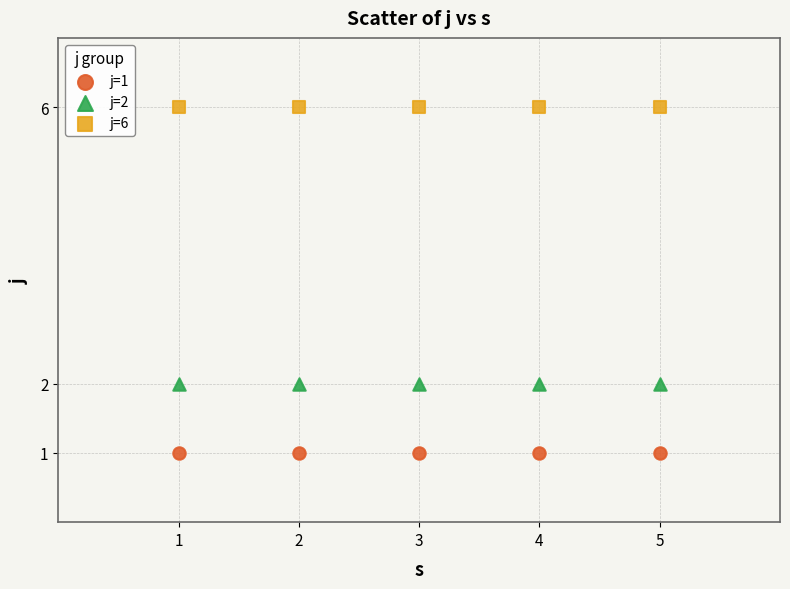

Which series reaches the minimum Y coordinate?

j=1